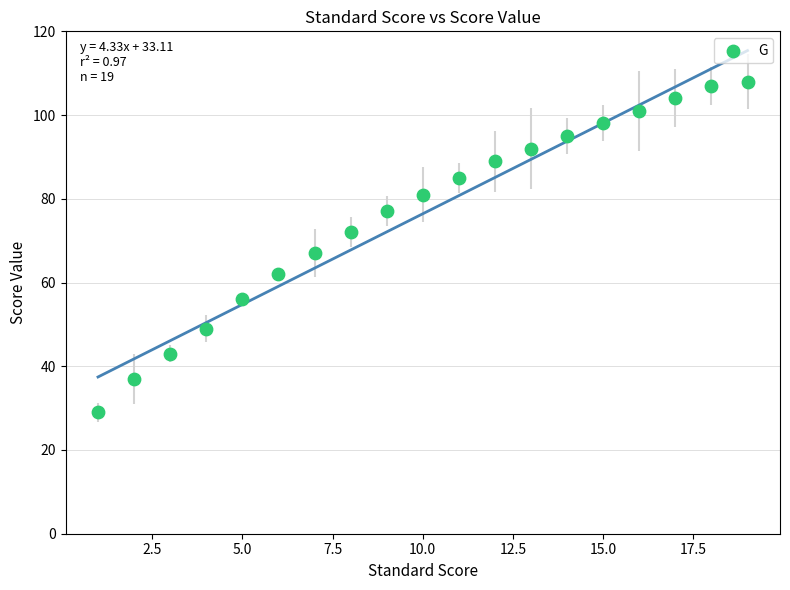

What is the range of Y values (max minus min)?

79